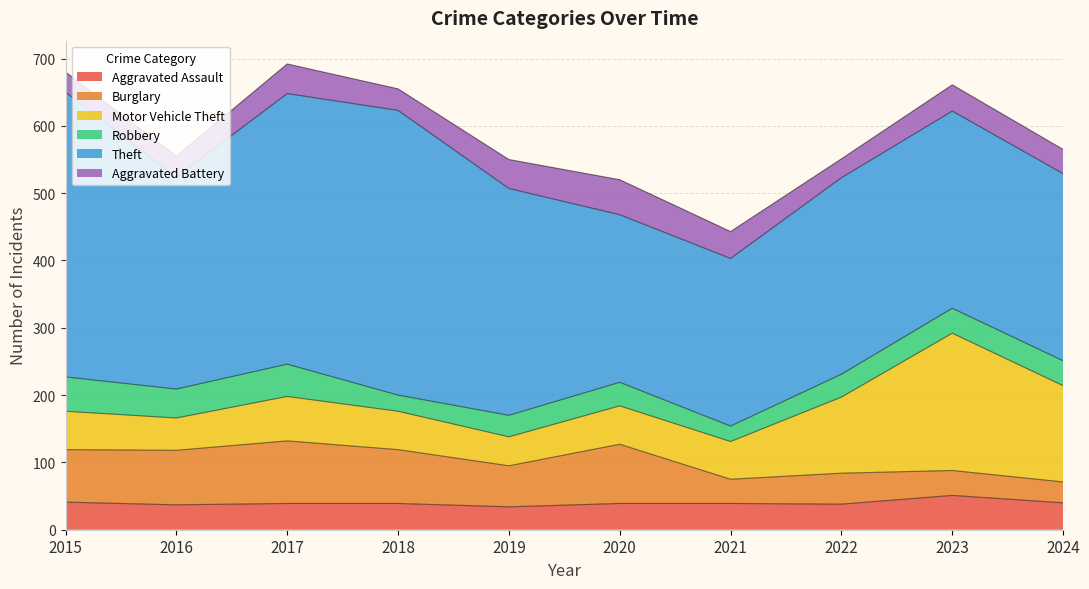

What is the total value across all series at 2019?

550